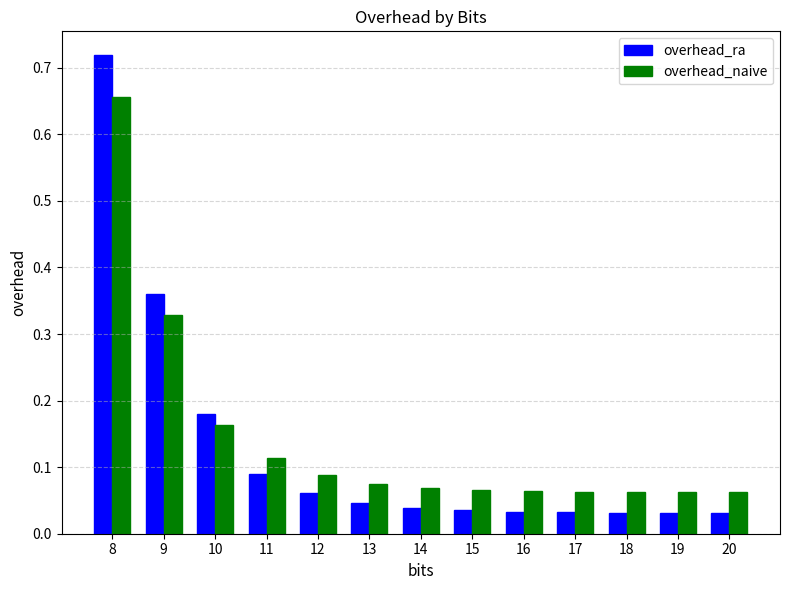

Which series has the largest total across all categories?

overhead_naive